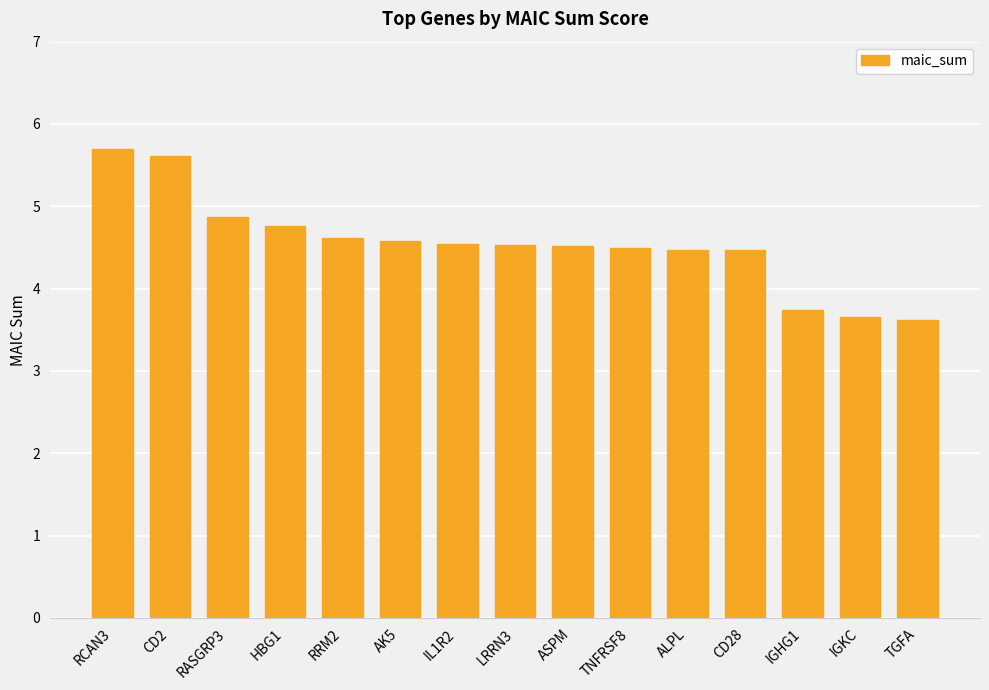

At which category does the chart reach its peak across all series?

RCAN3